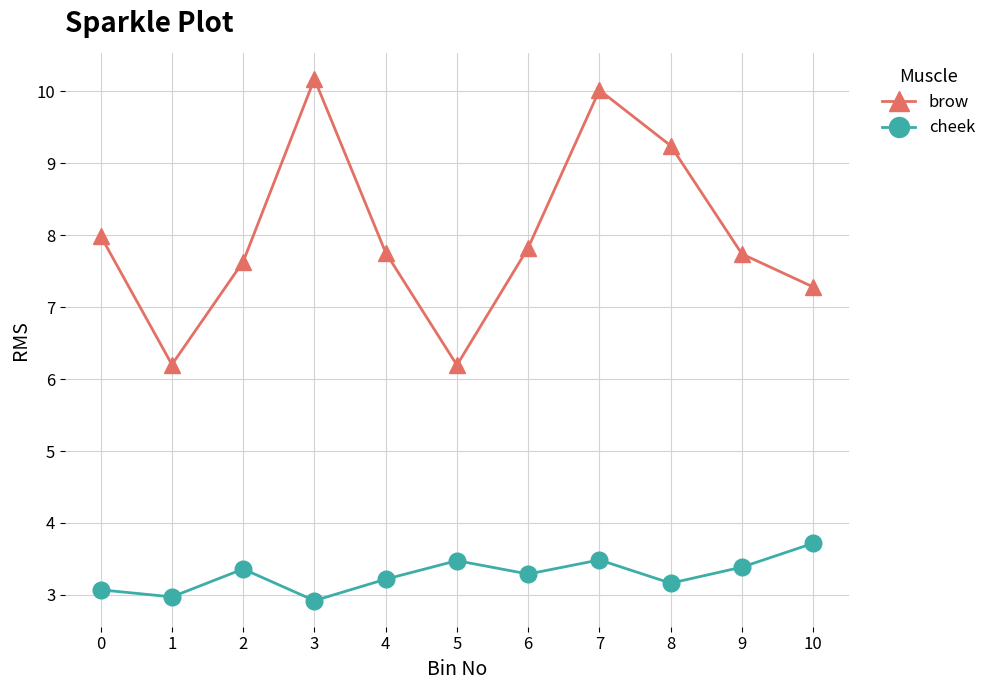

What is the approximate value of cheek at 7?

3.5